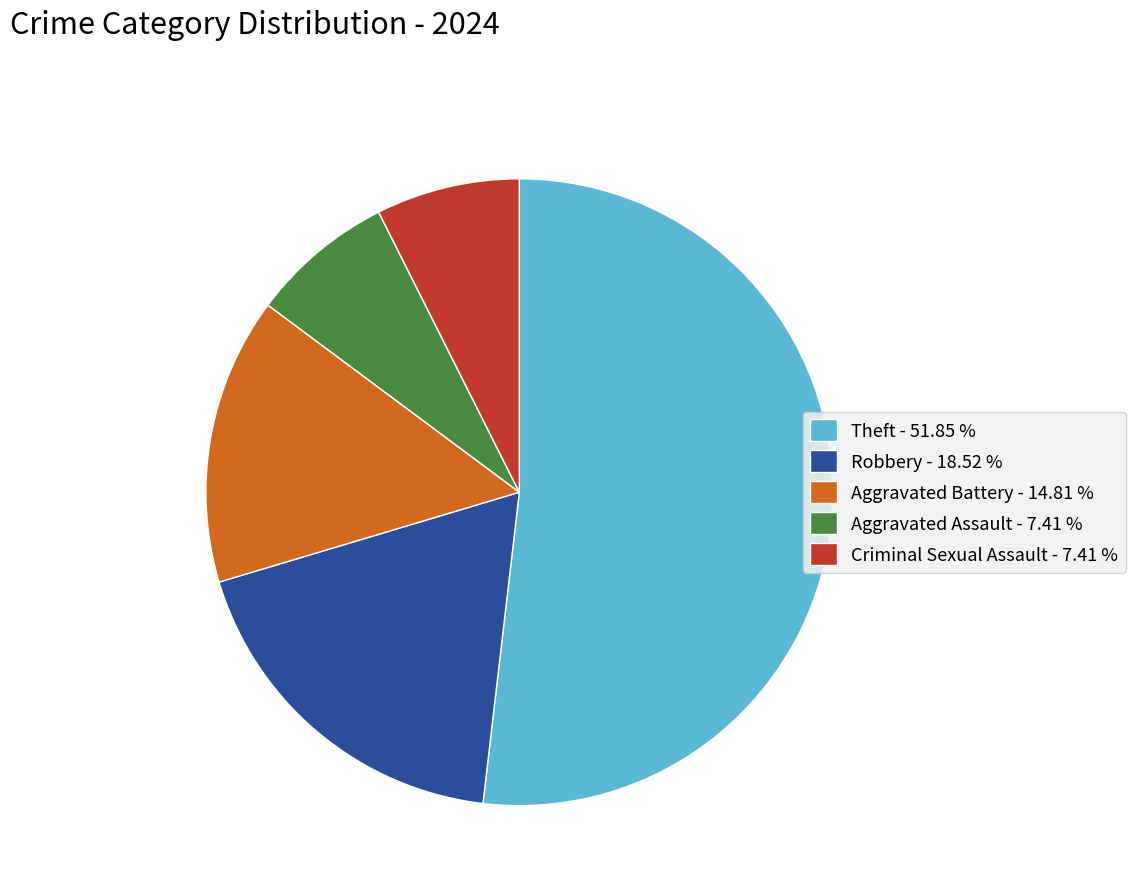

Do Aggravated Battery - 14.81 % and Aggravated Assault - 7.41 % together represent more than half of the pie?

No